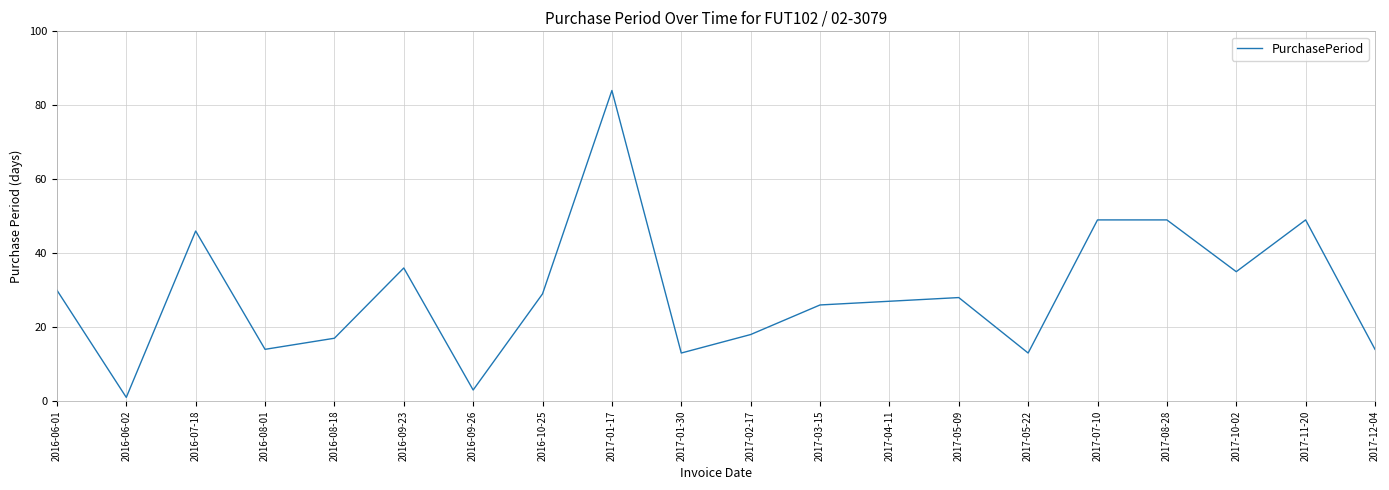

What position from the right is 2017-05-09?

7